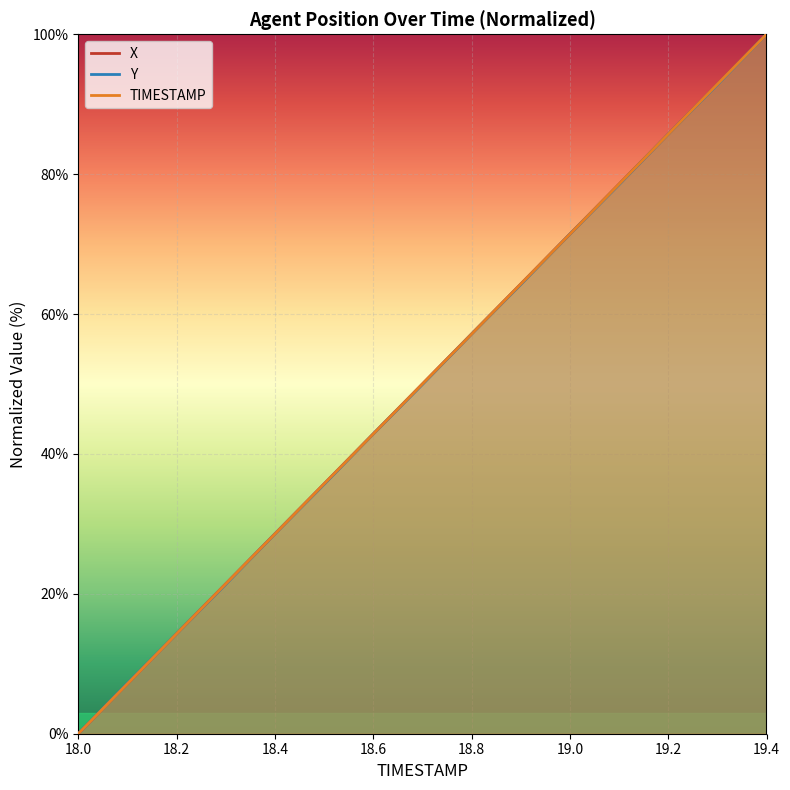

What are all the series names shown in the legend?

X, Y, TIMESTAMP